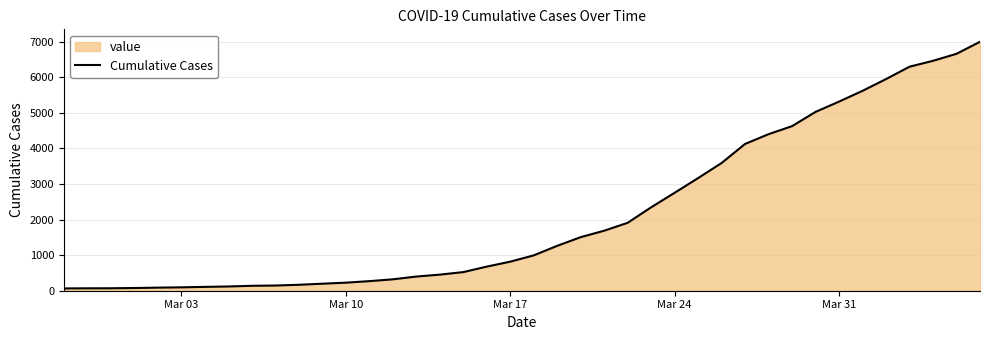

What is the difference between the maximum and minimum values?

6931